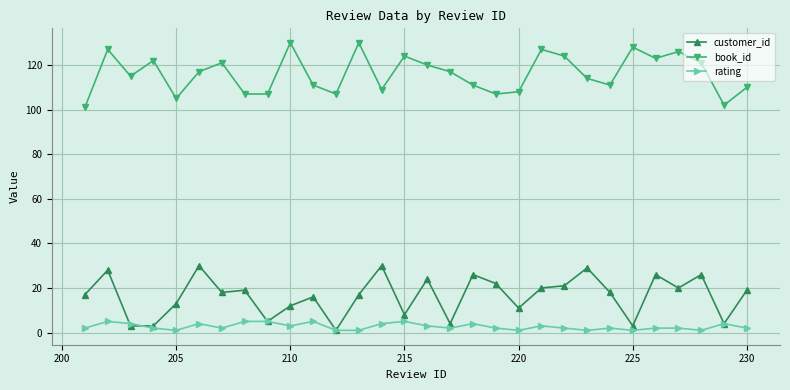

What is the average value of the rating series?

3